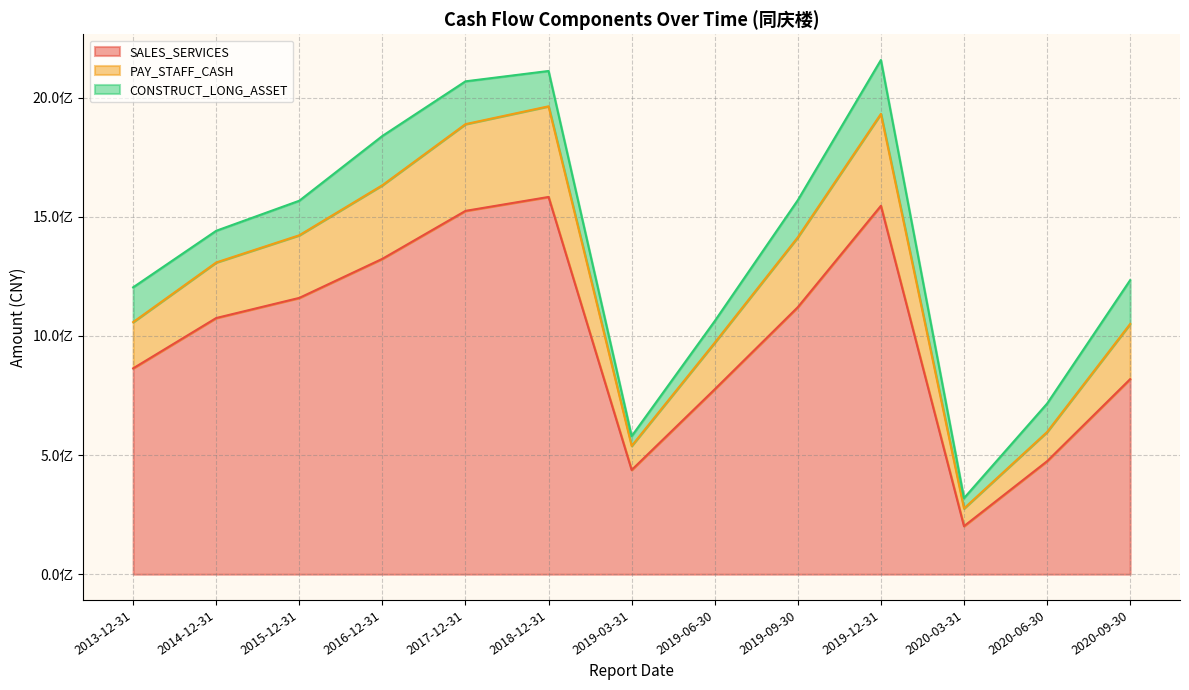

How many lines are shown in the chart?

3